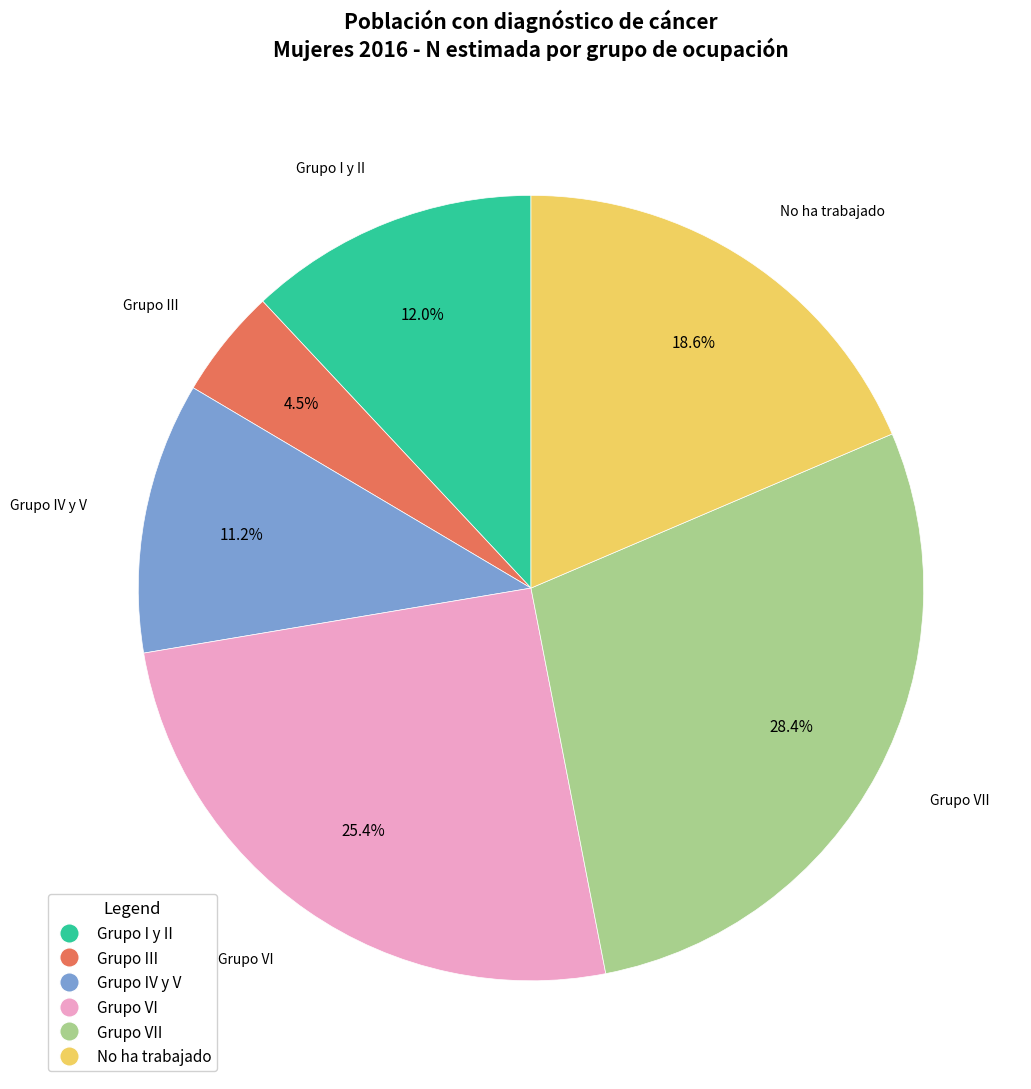

Is there any slice that represents more than half of the pie?

No